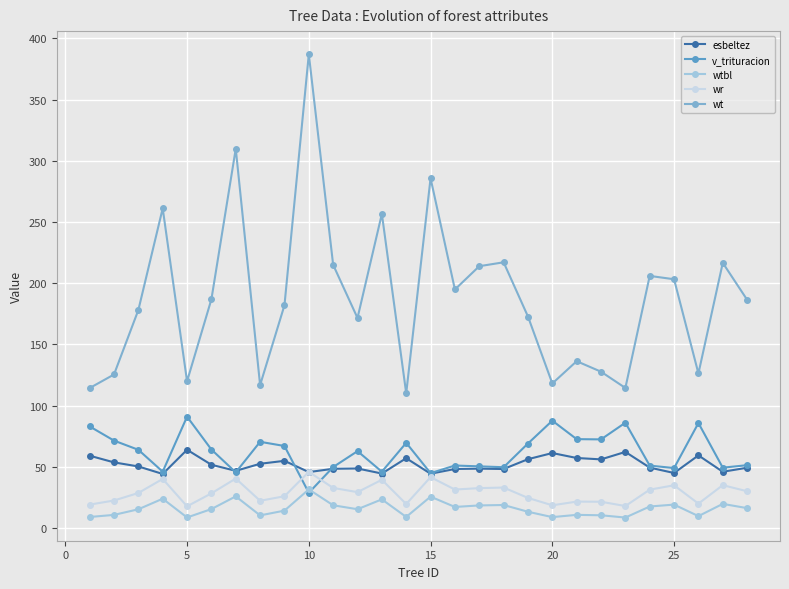

True or false: wr has more than 2 interior local peaks.

True